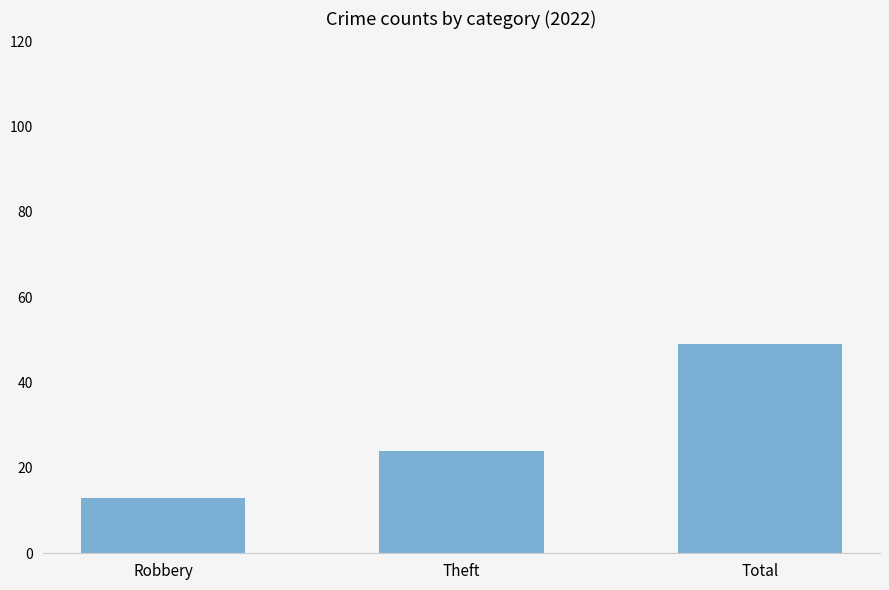

Reading right to left, list all the values displayed in this chart.

Total=49	Theft=24	Robbery=13